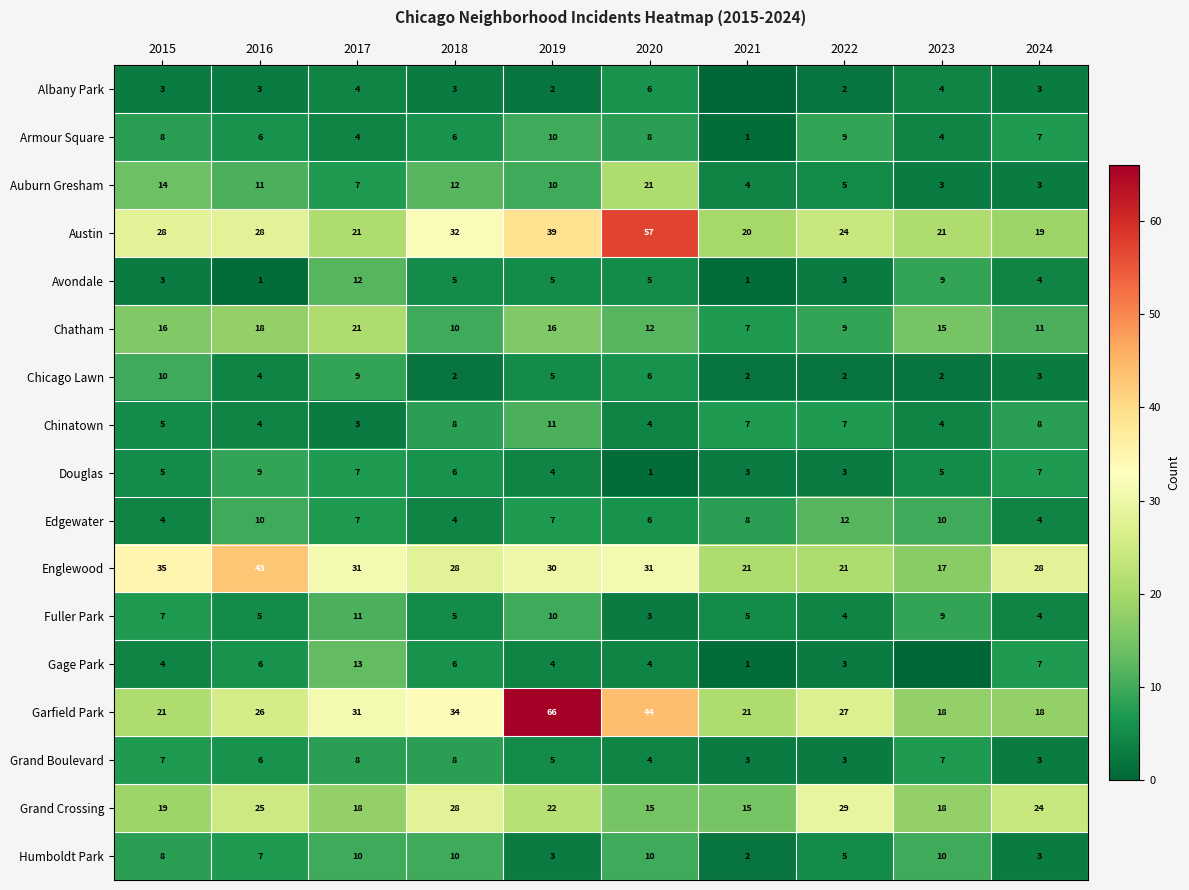

At which category is the sum across all series the highest?

2019